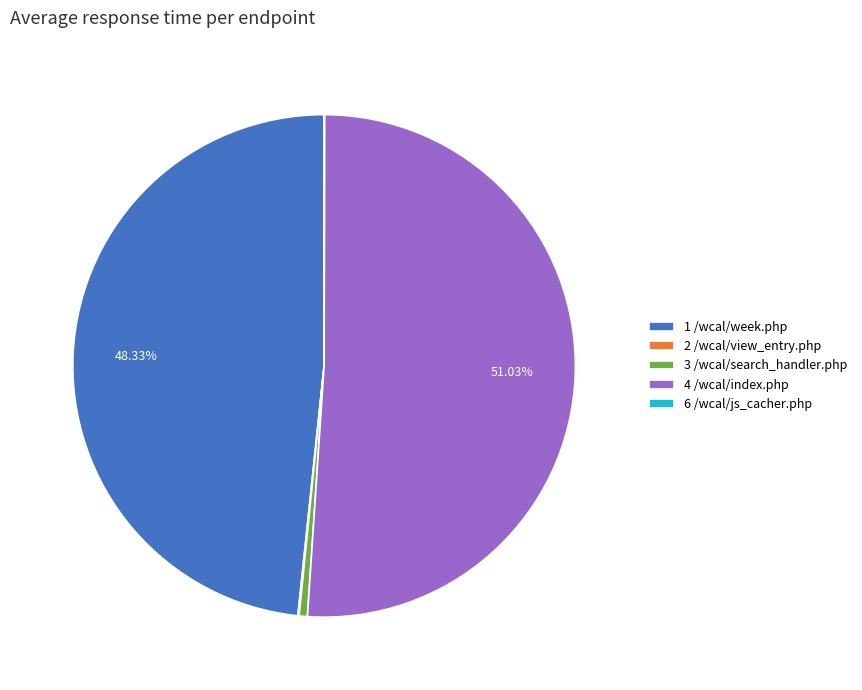

To the nearest percent, what is the average slice percentage?

20%